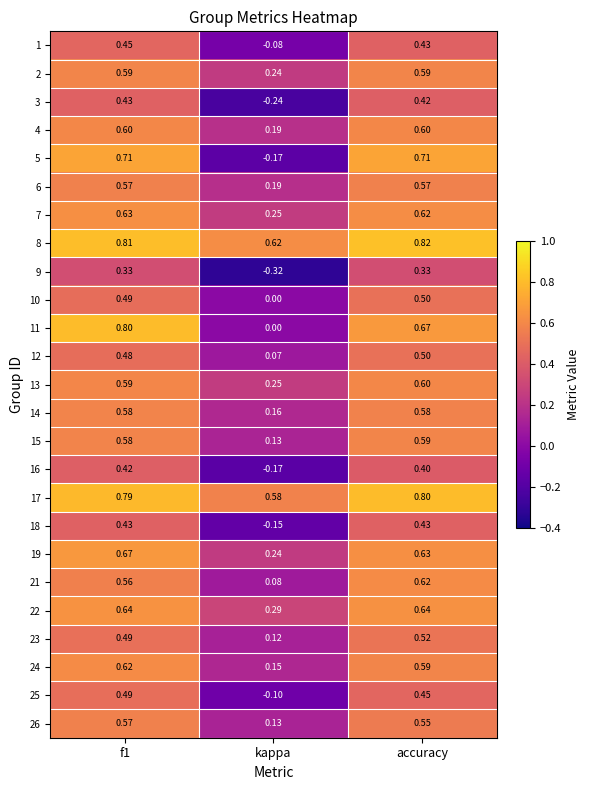

Which category has the lowest value across all series?

kappa